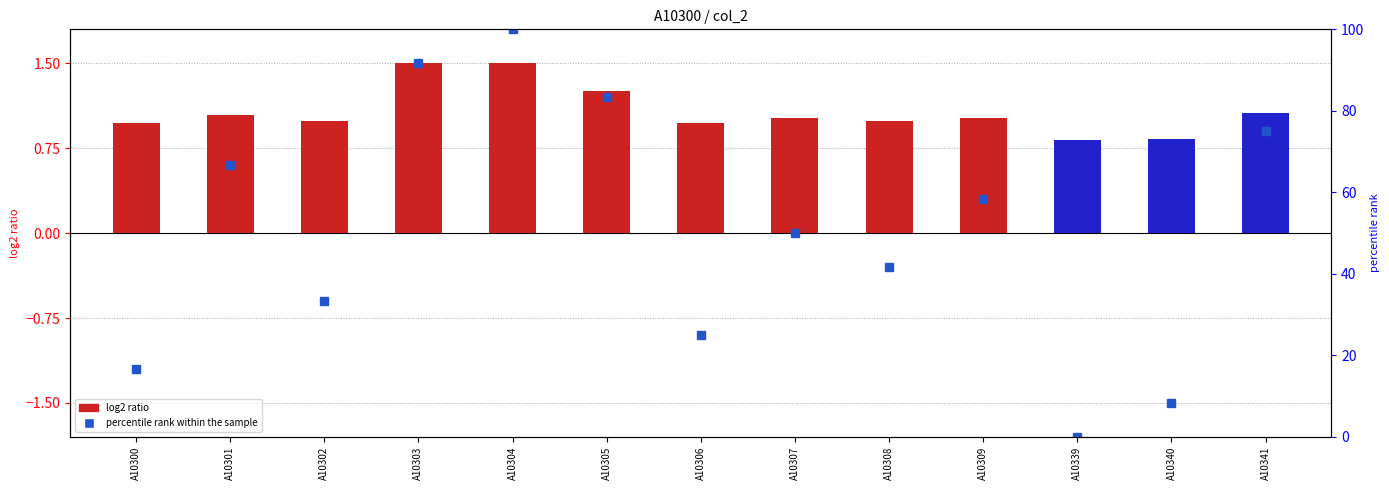

True or false: the data shows 2.2 at A10303.

False